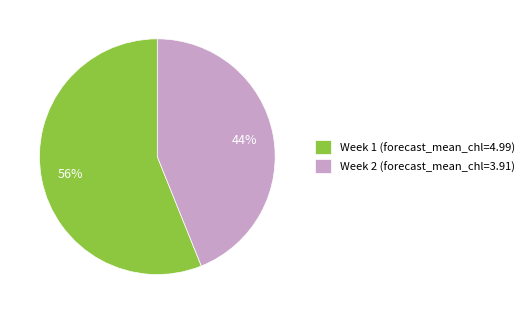

How many segments does this pie chart have?

2